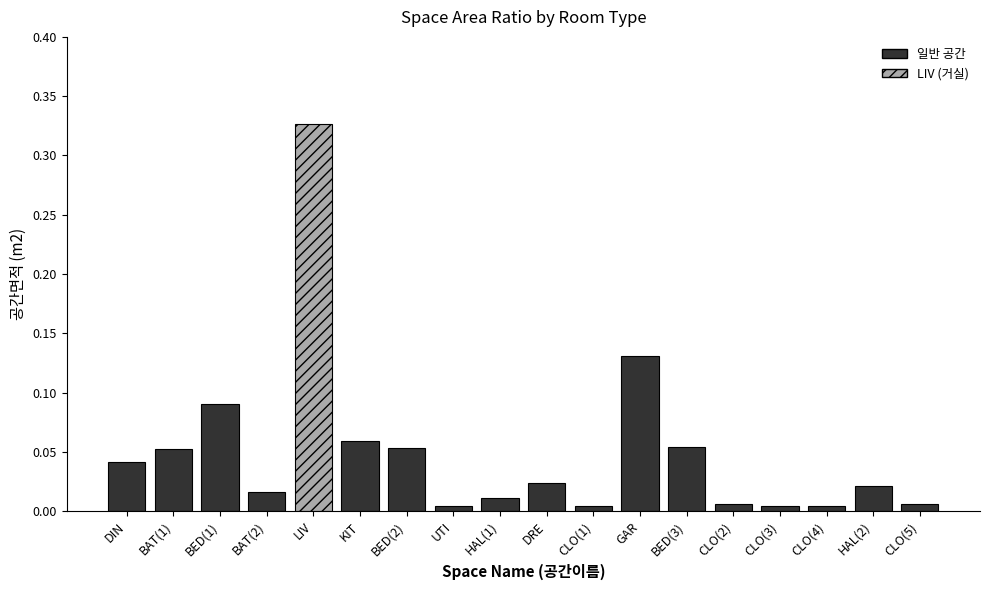

The value at UTI is 0.0. True or false?

True